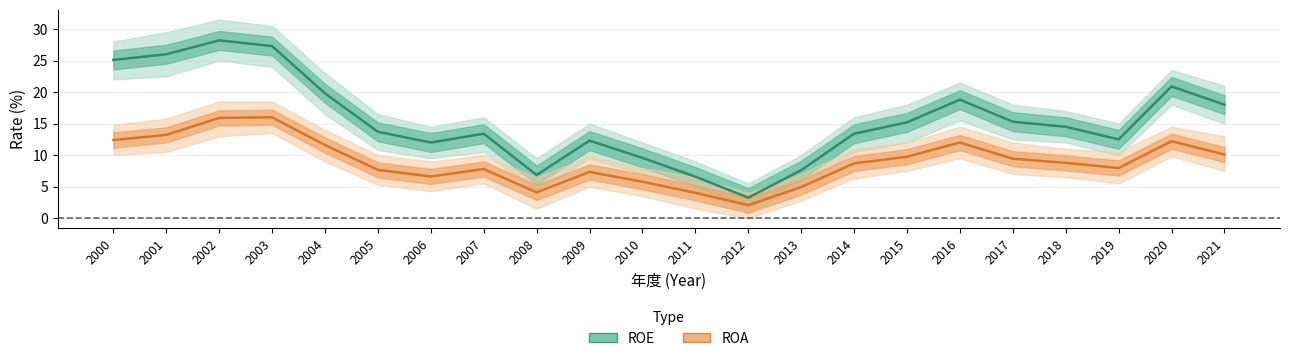

Reading right to left, what are all the values shown in this chart?

ROE: 2021=18.0	2020=20.9	2019=12.5	2018=14.5	2017=15.3	2016=18.8	2015=15.2	2014=13.4	2013=7.6	2012=3.3	2011=6.6	2010=9.6	2009=12.3	2008=6.8	2007=13.4	2006=12.0	2005=13.7	2004=19.8	2003=27.3	2002=28.2	2001=26.0	2000=25.1
ROA: 2021=10.1	2020=12.2	2019=8.0	2018=8.8	2017=9.4	2016=12.0	2015=9.7	2014=8.7	2013=4.9	2012=2.1	2011=4.0	2010=5.8	2009=7.3	2008=4.1	2007=7.8	2006=6.6	2005=7.7	2004=11.6	2003=16.0	2002=15.9	2001=13.2	2000=12.4
ROE_upper: 2021=21.0	2020=23.5	2019=15.0	2018=17.0	2017=18.0	2016=21.5	2015=18.0	2014=16.0	2013=10.0	2012=5.5	2011=9.0	2010=12.0	2009=15.0	2008=9.5	2007=16.0	2006=14.5	2005=16.5	2004=23.0	2003=30.5	2002=31.5	2001=29.5	2000=28.0
ROE_lower: 2021=15.0	2020=18.0	2019=10.0	2018=12.0	2017=12.5	2016=15.5	2015=12.0	2014=10.5	2013=5.2	2012=0.8	2011=4.2	2010=7.0	2009=9.5	2008=4.2	2007=10.5	2006=9.5	2005=10.8	2004=16.5	2003=24.0	2002=25.0	2001=22.5	2000=22.0
ROA_upper: 2021=13.0	2020=14.5	2019=10.5	2018=11.0	2017=12.0	2016=14.5	2015=12.0	2014=11.0	2013=7.0	2012=4.0	2011=6.5	2010=8.0	2009=9.8	2008=6.5	2007=10.0	2006=9.0	2005=10.0	2004=14.0	2003=18.5	2002=18.5	2001=15.8	2000=14.8
ROA_lower: 2021=7.5	2020=9.8	2019=5.5	2018=6.5	2017=7.0	2016=9.5	2015=7.5	2014=6.3	2013=2.8	2012=0.0	2011=1.5	2010=3.5	2009=5.0	2008=1.5	2007=5.5	2006=4.3	2005=5.3	2004=9.0	2003=13.5	2002=13.0	2001=10.5	2000=10.0